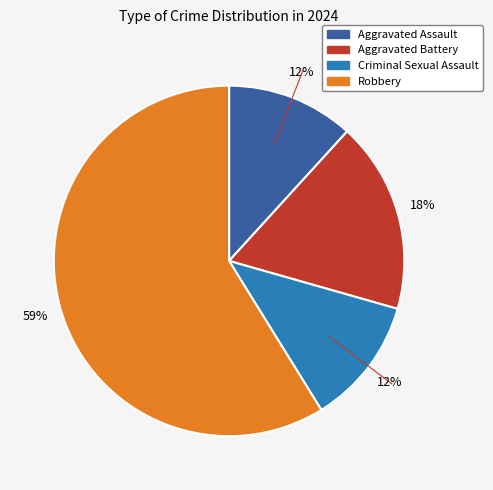

Is Criminal Sexual Assault the majority of the pie?

No